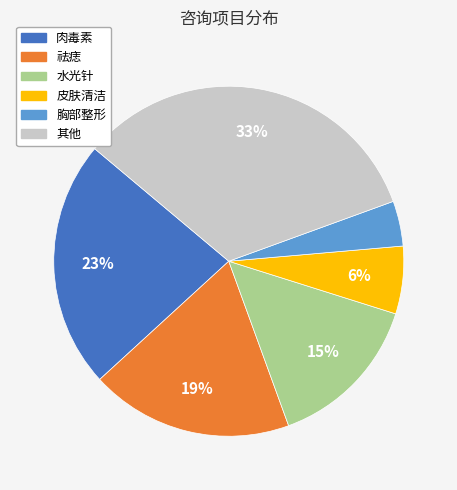

How many slices are in this pie chart?

6